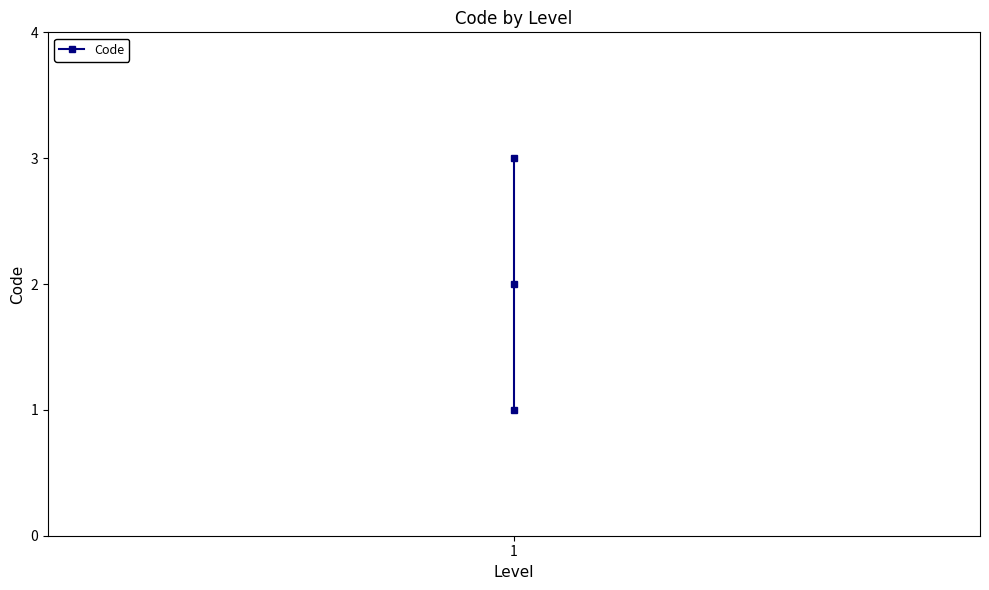

How many values exceed 2?

1